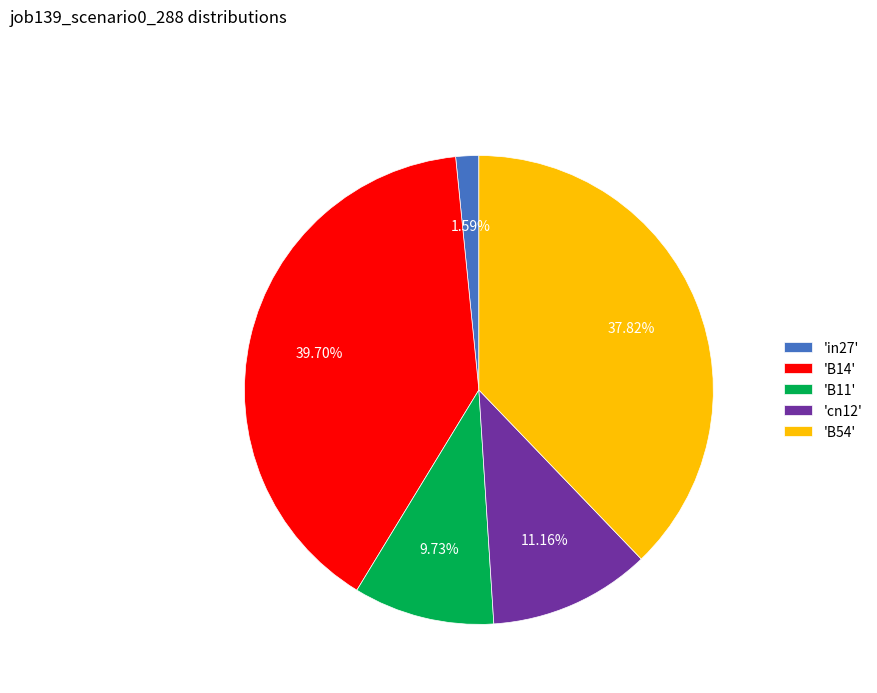

Rank the categories by value from lowest to highest.

'in27', 'B11', 'cn12', 'B54', 'B14'